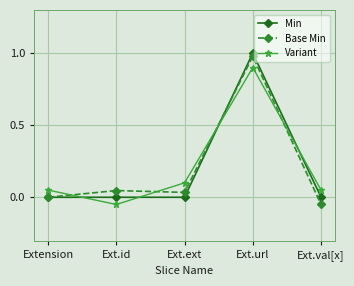

Is it true that Variant equals 0.1 at Extension?

True